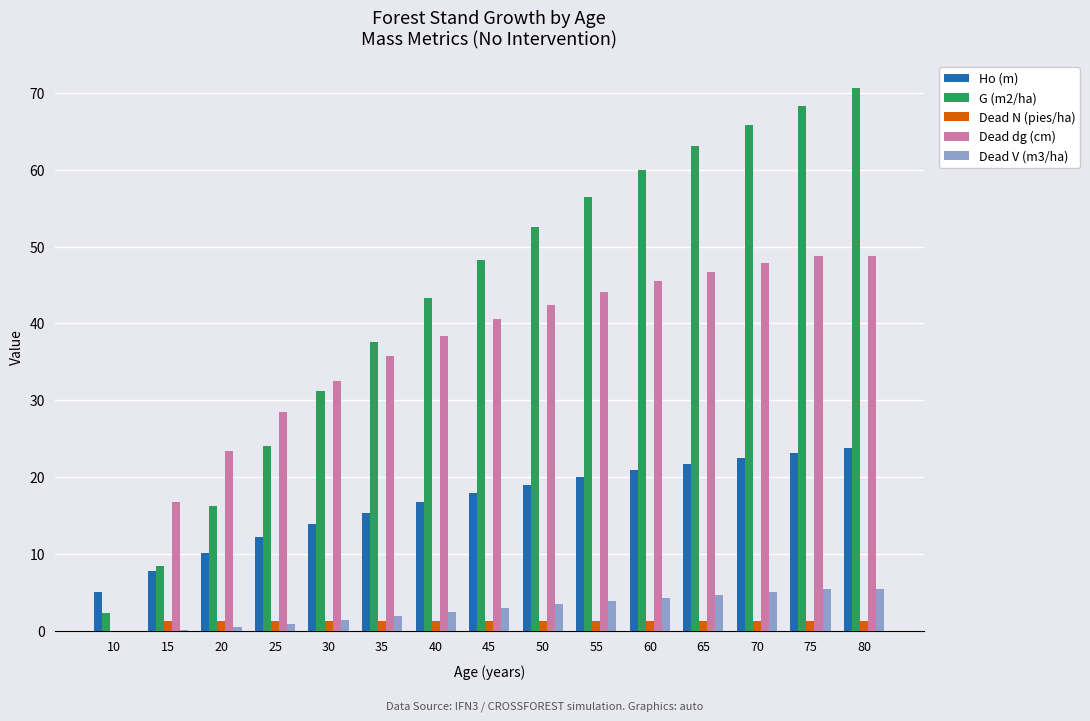

Is it true that Dead dg (cm) equals 26.2 at 50?

False